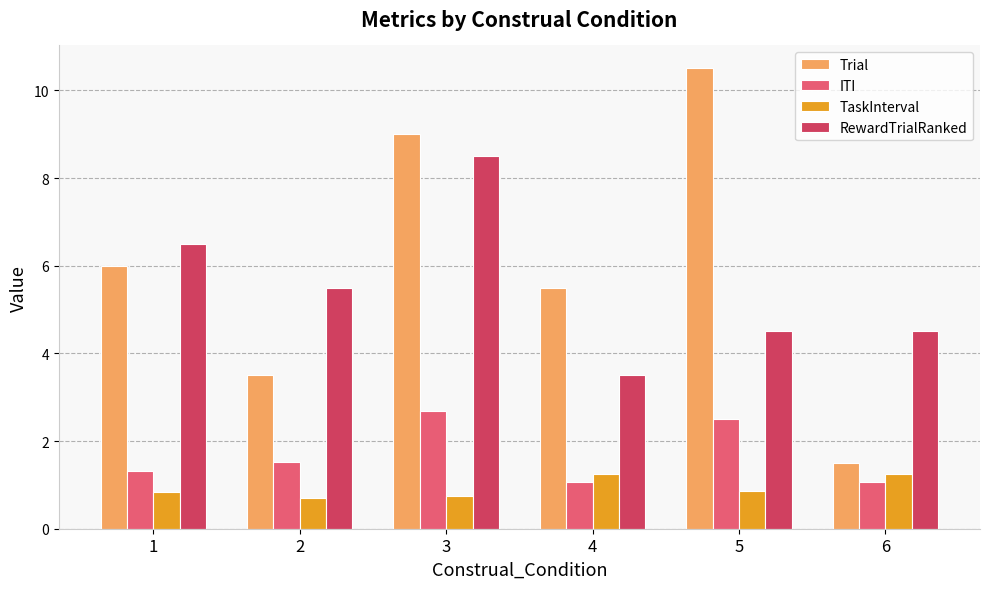

What is the difference between the maximum and minimum values in the RewardTrialRanked series?

5.0